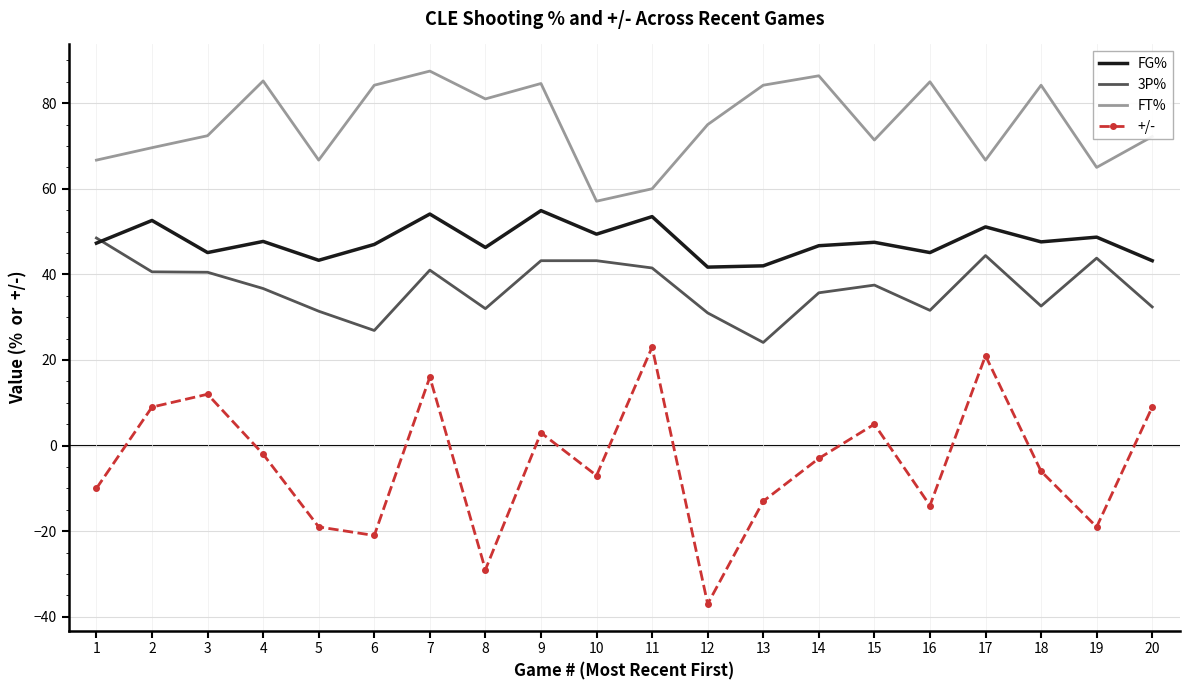

Which label corresponds to the smallest value in the chart?

12